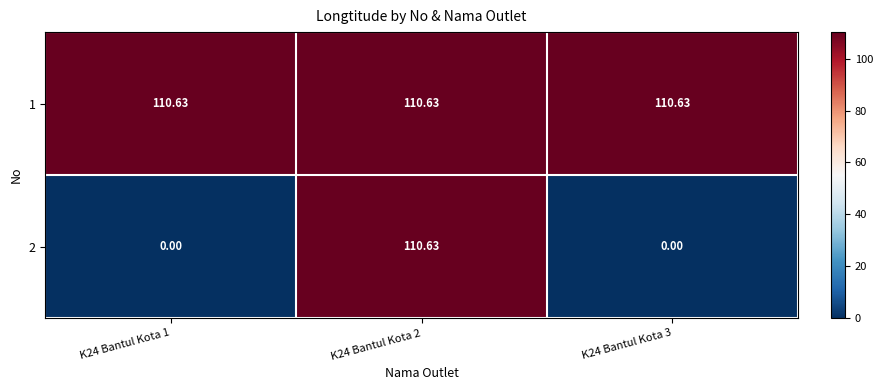

Count the number of categories in the chart.

3